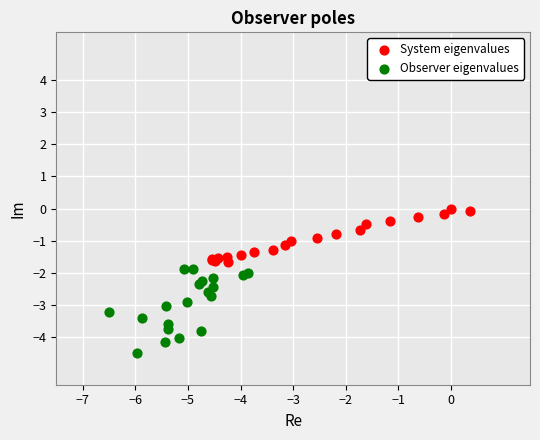

Which series contains the highest Y value?

System eigenvalues